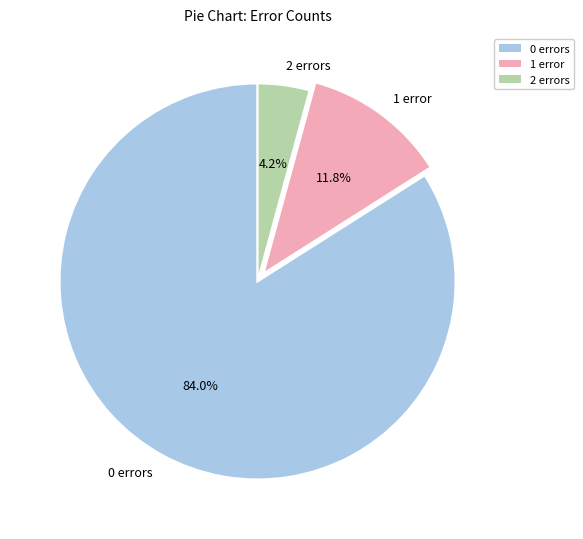

What percentage is NOT represented by 2 errors?

95.8%